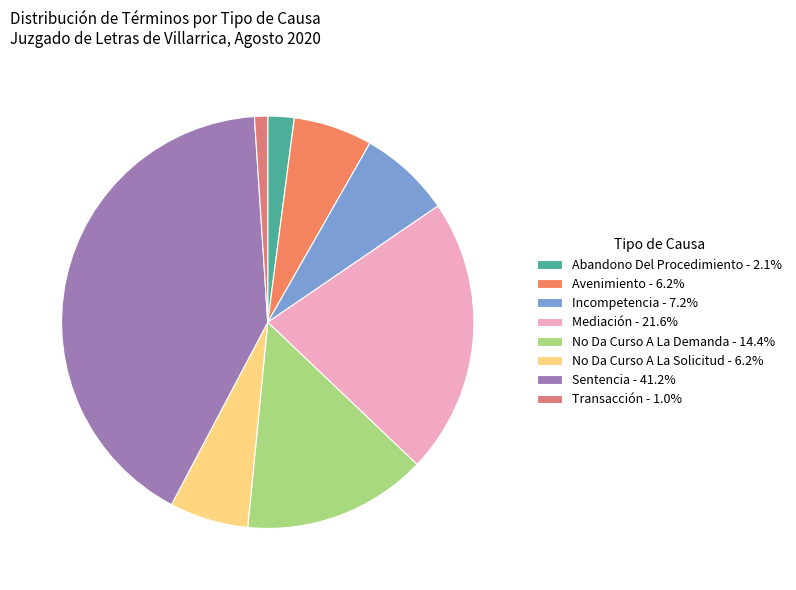

To the nearest percent, what is the difference between the largest and smallest slice percentages?

40%